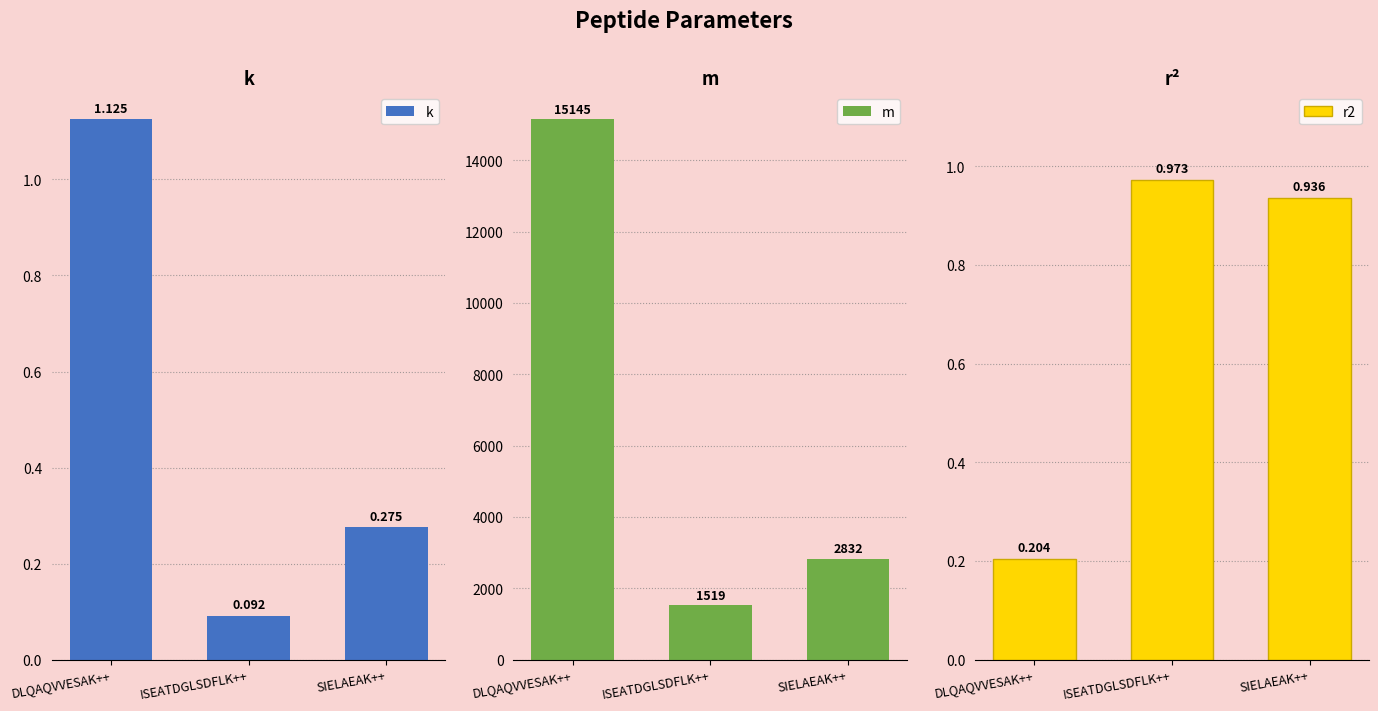

What is the spread (max minus min) of values at DLQAQVVESAK++?

15144.8